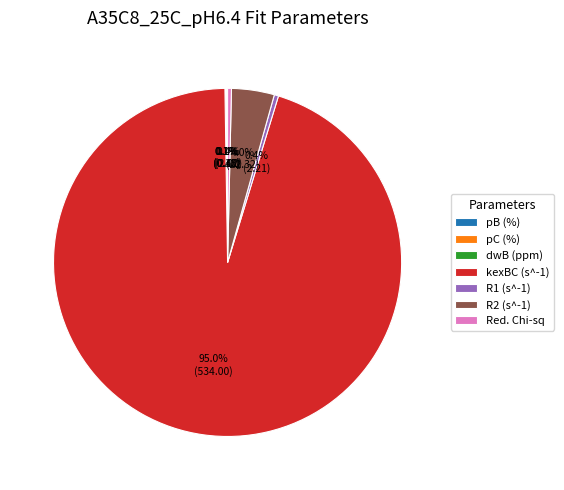

Is the sum of Red. Chi-sq and R1 (s^-1) greater than half?

No